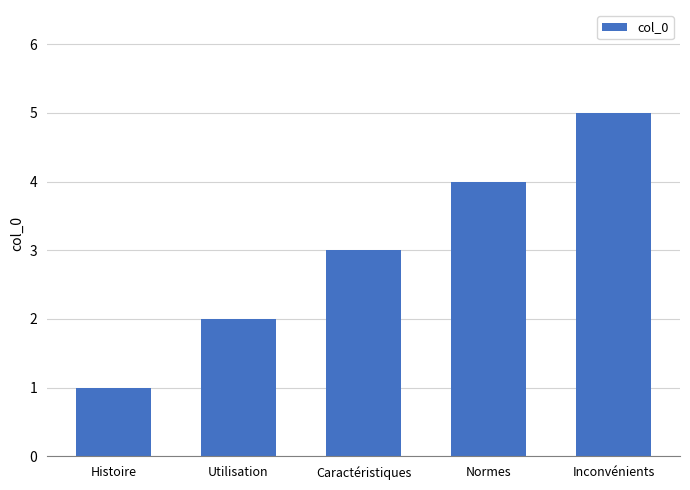

Count the number of data series in this chart.

1